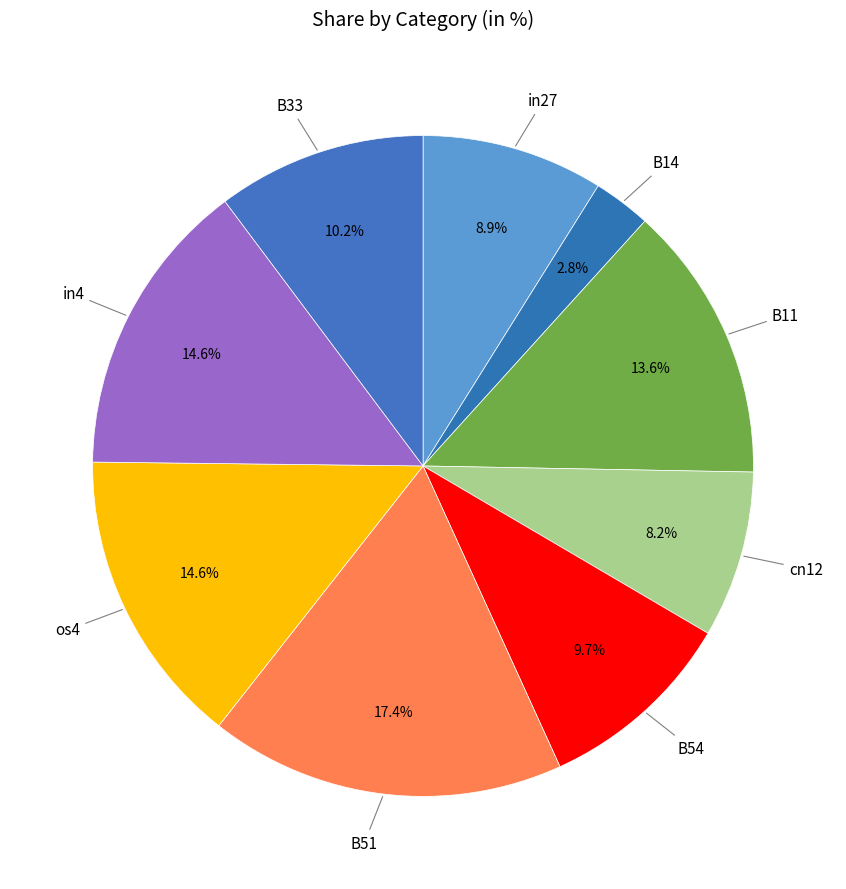

Count the number of slices in the pie.

9